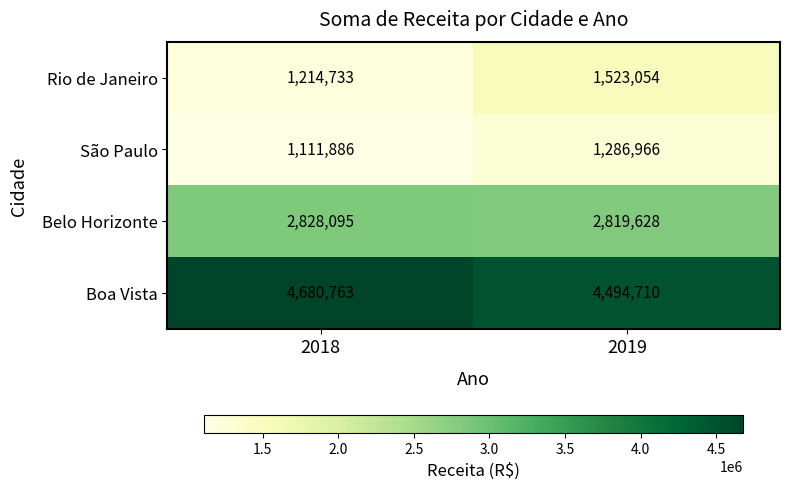

What is the total value across all series at 2019?

10124358